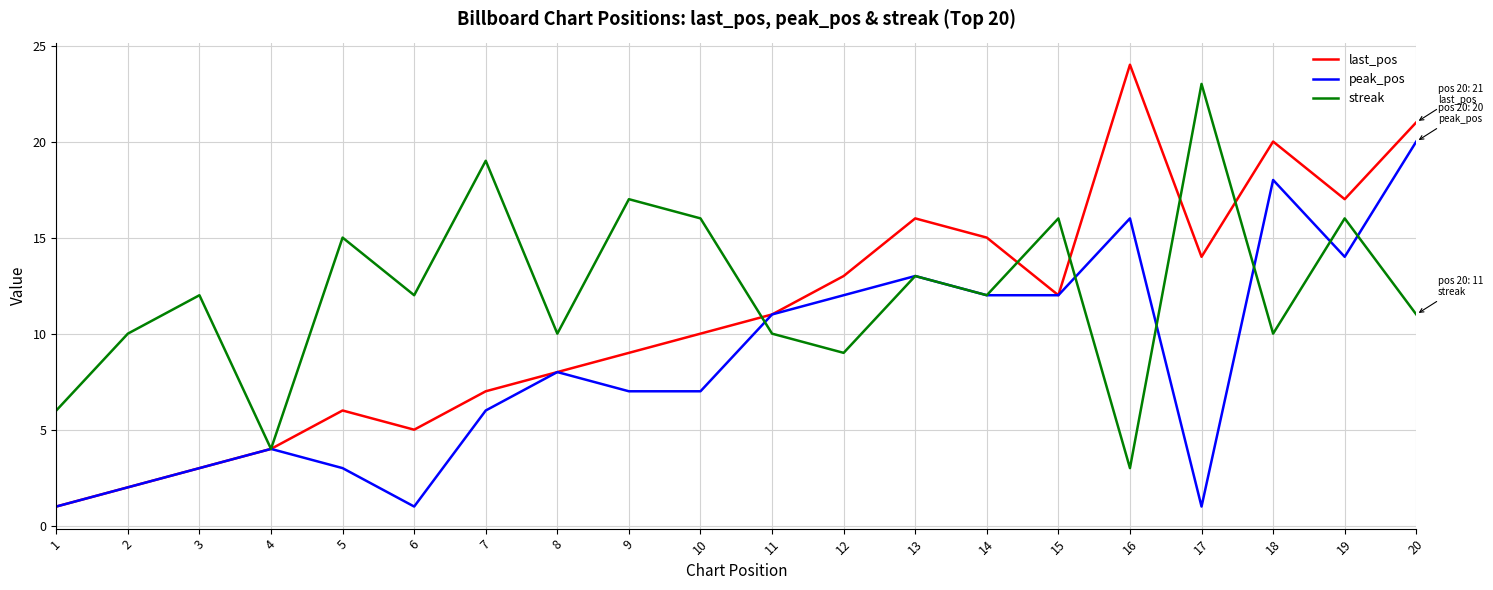

True or false: peak_pos has a value of 1 at 3.

False